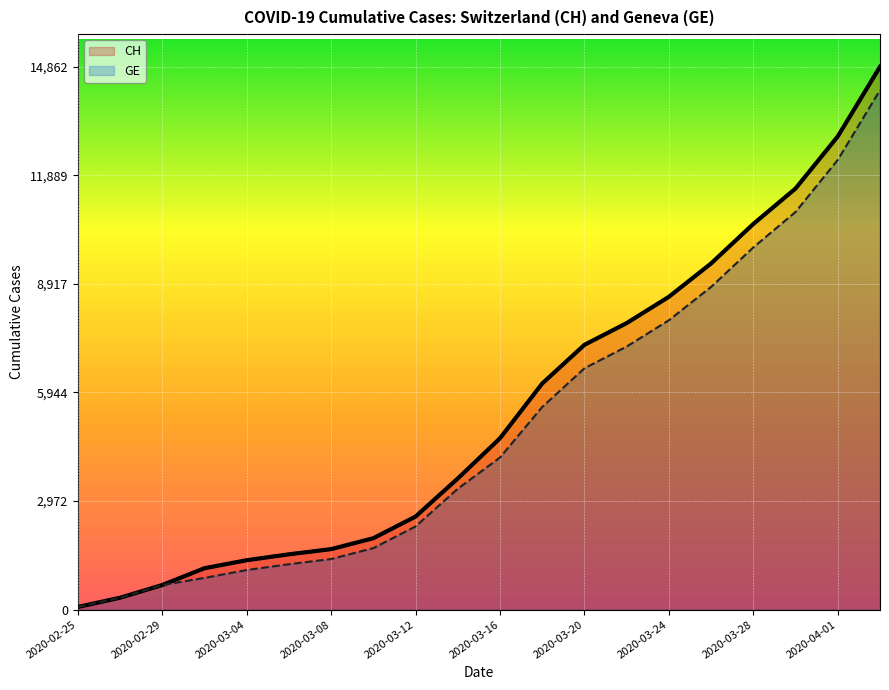

Rank the series by their maximum value, from highest to lowest.

CH, GE